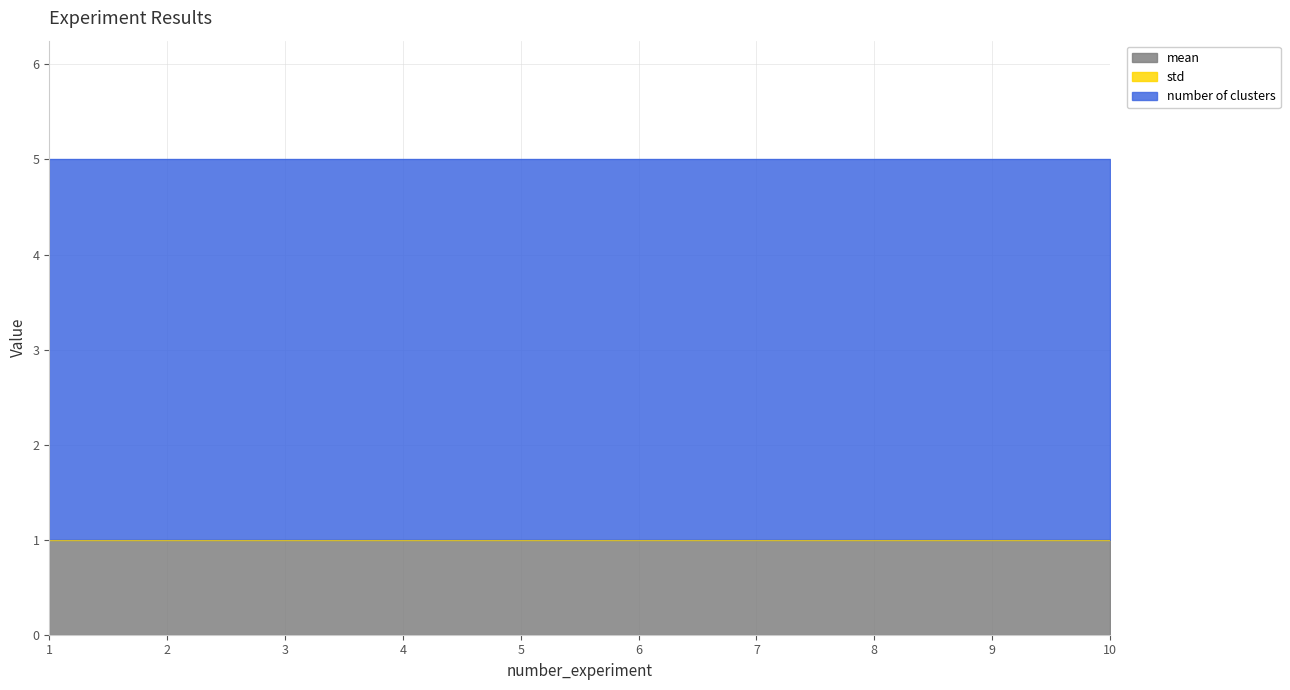

What is the value of the mean point at the 9th from the left?

1